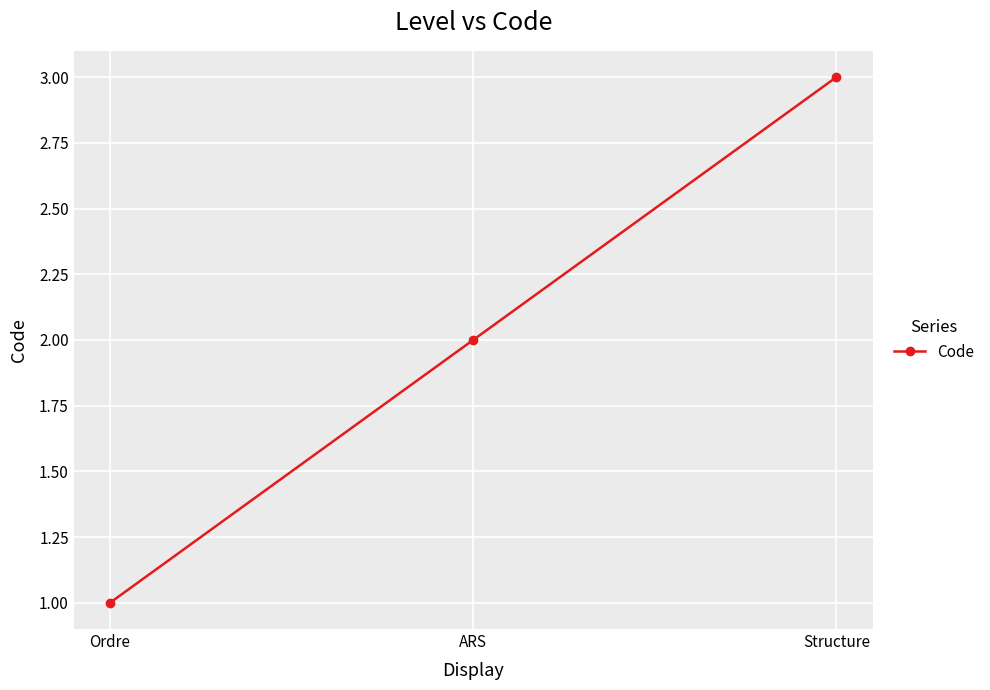

List the labels in order of value, largest first.

Structure, ARS, Ordre